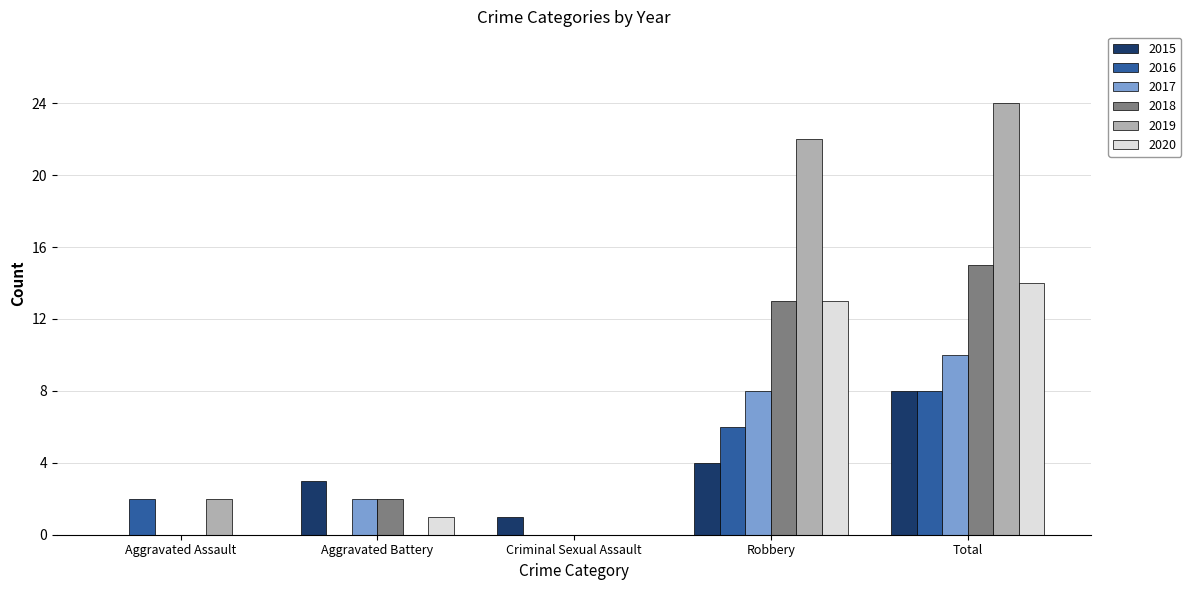

Reading right to left, list all the values displayed in this chart.

2015: Total=8	Robbery=4	Criminal Sexual Assault=1	Aggravated Battery=3	Aggravated Assault=0
2016: Total=8	Robbery=6	Criminal Sexual Assault=0	Aggravated Battery=0	Aggravated Assault=2
2017: Total=10	Robbery=8	Criminal Sexual Assault=0	Aggravated Battery=2	Aggravated Assault=0
2018: Total=15	Robbery=13	Criminal Sexual Assault=0	Aggravated Battery=2	Aggravated Assault=0
2019: Total=24	Robbery=22	Criminal Sexual Assault=0	Aggravated Battery=0	Aggravated Assault=2
2020: Total=14	Robbery=13	Criminal Sexual Assault=0	Aggravated Battery=1	Aggravated Assault=0